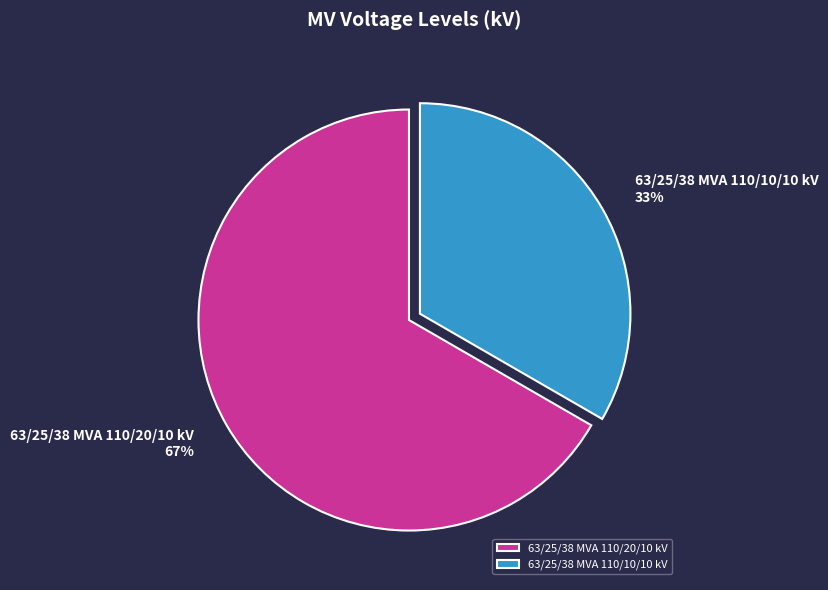

To the nearest percent, what is the combined percentage of 63/25/38 MVA 110/20/10 kV and 63/25/38 MVA 110/10/10 kV?

100%